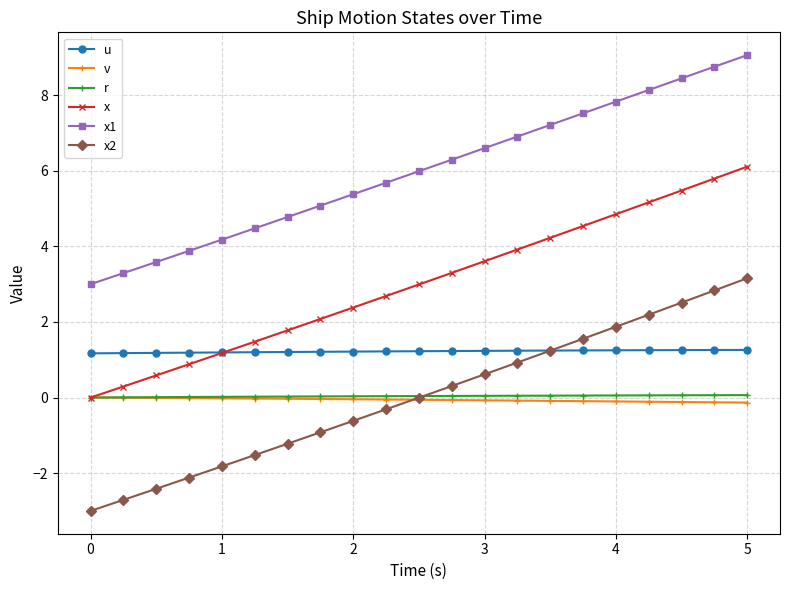

What is the difference between the maximum and minimum values in the r series?

0.1